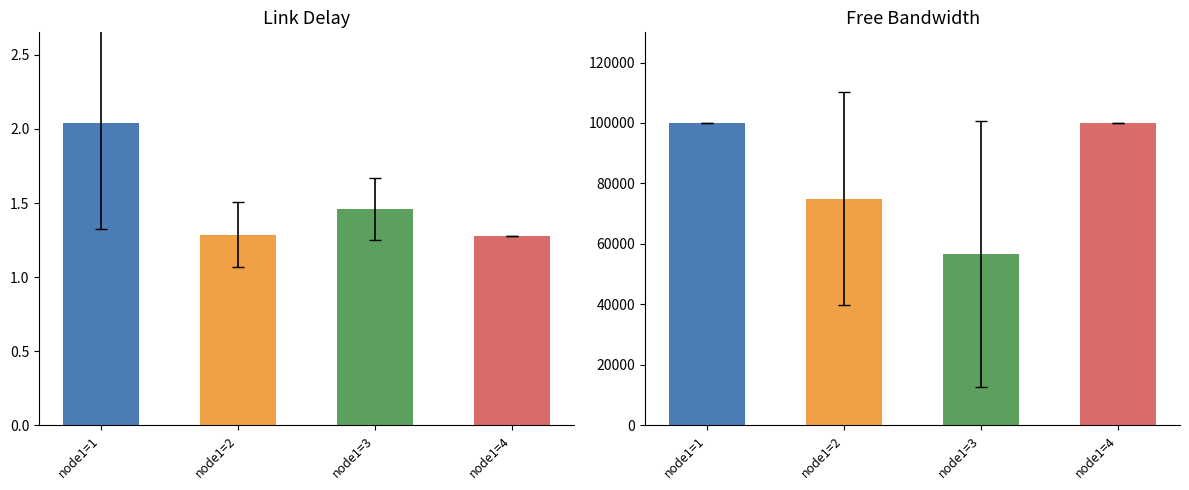

What is the value of the delay bar at the 3rd from the left?

1.5